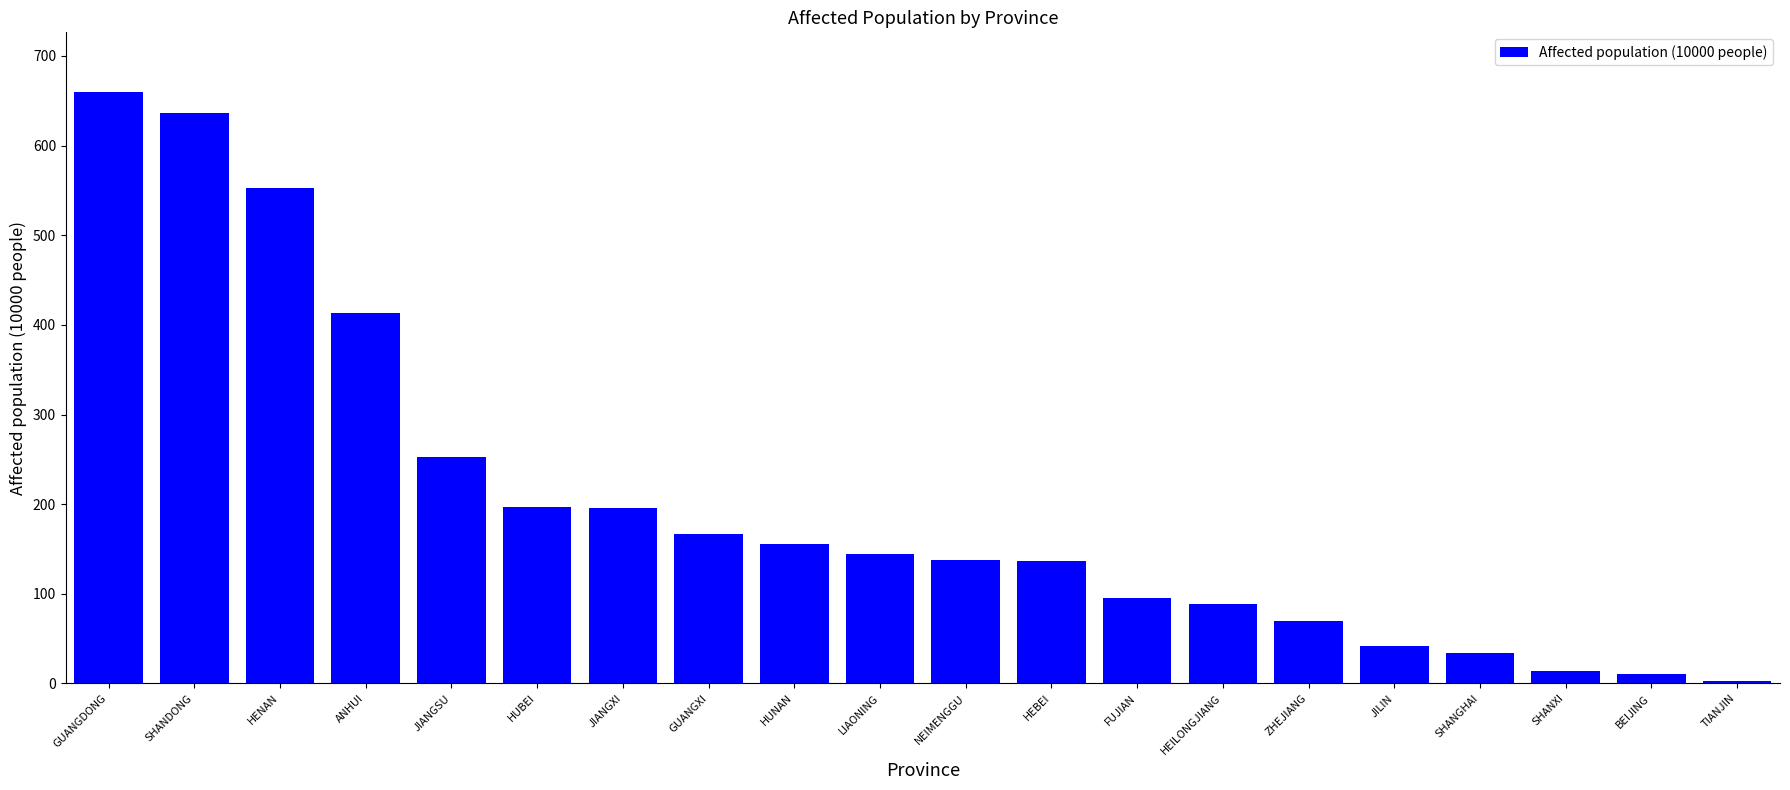

How many series are shown in this chart?

1